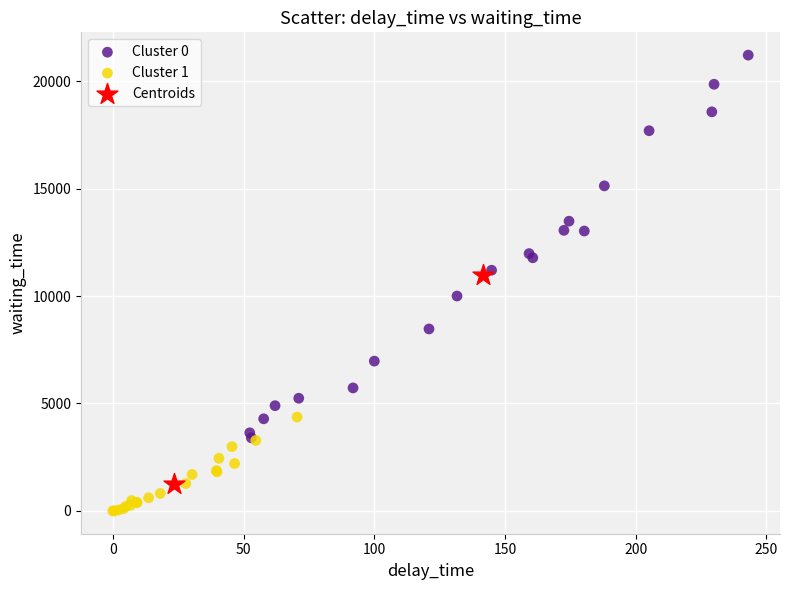

Which series has the widest spread of Y values?

Cluster 0